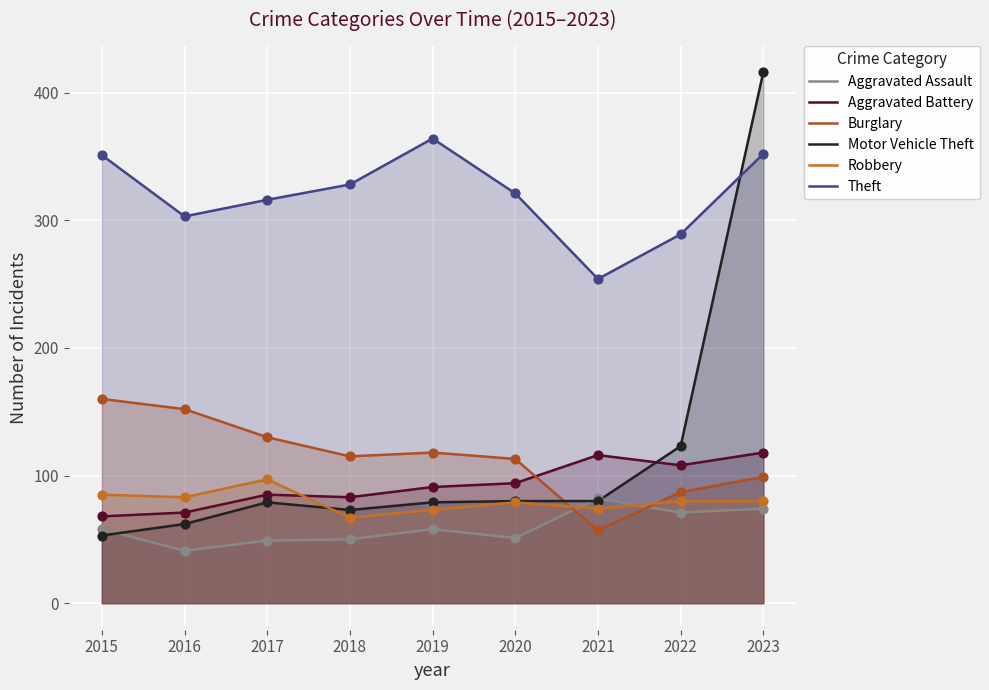

What are all the series names shown in the legend?

Aggravated Assault, Aggravated Battery, Burglary, Motor Vehicle Theft, Robbery, Theft